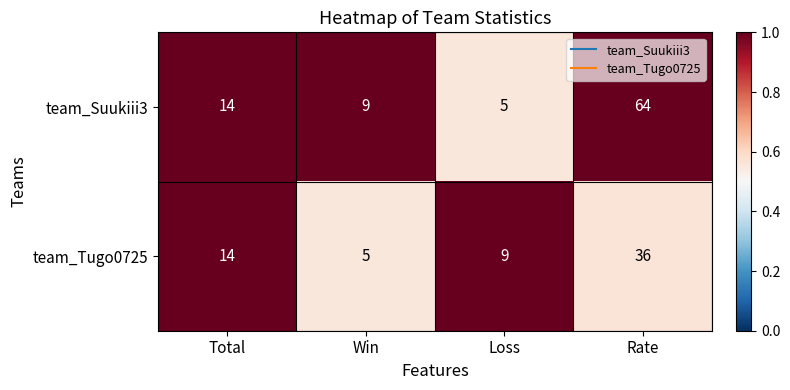

How many distinct data groups are displayed?

2